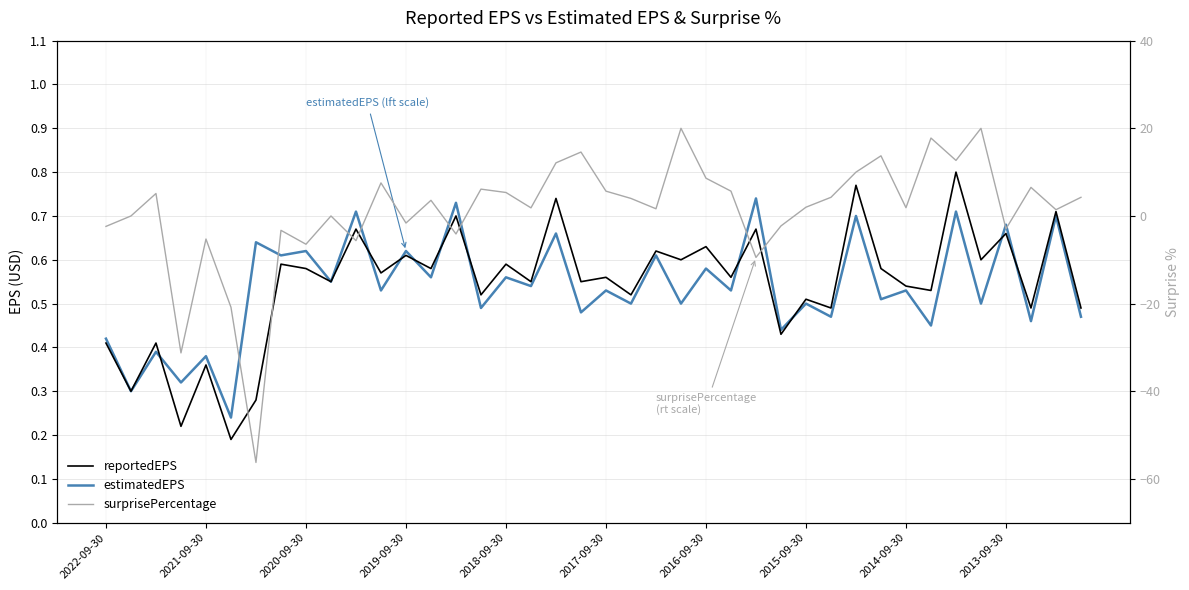

True or false: surprisePercentage and estimatedEPS cross at least once.

True